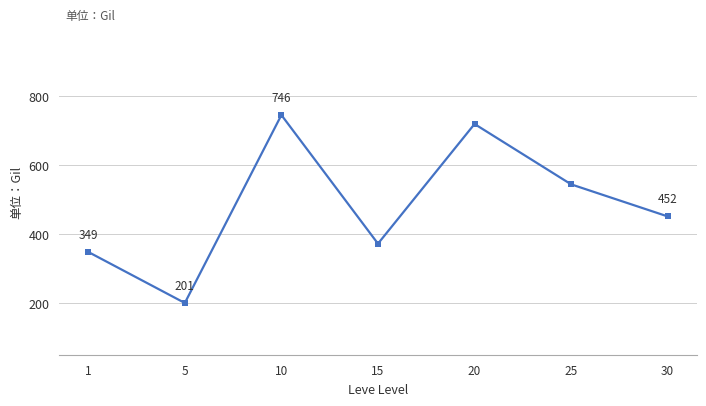

What is the average value?

484